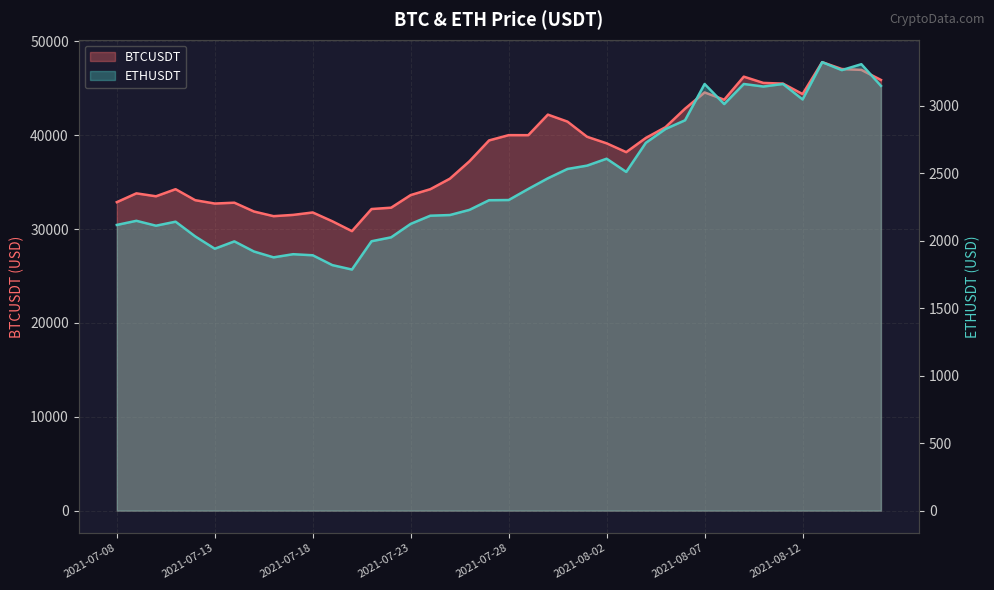

Reading left to right, extract all data points from this chart.

BTCUSDT: 2021-07-08=32875.7	2021-07-09=33815.8	2021-07-10=33502.9	2021-07-11=34259.0	2021-07-12=33086.6	2021-07-13=32729.8	2021-07-14=32820.0	2021-07-15=31880.0	2021-07-16=31383.9	2021-07-17=31520.1	2021-07-18=31778.6	2021-07-19=30839.7	2021-07-20=29790.3	2021-07-21=32144.5	2021-07-22=32287.8	2021-07-23=33634.1	2021-07-24=34258.1	2021-07-25=35381.0	2021-07-26=37237.6	2021-07-27=39457.9	2021-07-28=40019.6	2021-07-29=40016.5	2021-07-30=42206.4	2021-07-31=41461.8	2021-08-01=39845.4	2021-08-02=39147.8	2021-08-03=38207.1	2021-08-04=39723.2	2021-08-05=40862.5	2021-08-06=42836.9	2021-08-07=44572.5	2021-08-08=43794.4	2021-08-09=46253.4	2021-08-10=45585.0	2021-08-11=45511.0	2021-08-12=44399.0	2021-08-13=47800.0	2021-08-14=47068.5	2021-08-15=46973.8	2021-08-16=45901.3
ETHUSDT: 2021-07-08=2116.3	2021-07-09=2147.0	2021-07-10=2110.7	2021-07-11=2140.4	2021-07-12=2031.6	2021-07-13=1940.2	2021-07-14=1994.6	2021-07-15=1919.5	2021-07-16=1876.3	2021-07-17=1899.6	2021-07-18=1891.6	2021-07-19=1818.7	2021-07-20=1786.0	2021-07-21=1995.5	2021-07-22=2024.6	2021-07-23=2124.2	2021-07-24=2184.8	2021-07-25=2189.8	2021-07-26=2228.1	2021-07-27=2299.5	2021-07-28=2300.9	2021-07-29=2382.9	2021-07-30=2461.8	2021-07-31=2531.1	2021-08-01=2555.7	2021-08-02=2606.9	2021-08-03=2509.0	2021-08-04=2724.8	2021-08-05=2827.0	2021-08-06=2891.6	2021-08-07=3160.3	2021-08-08=3011.8	2021-08-09=3160.5	2021-08-10=3141.7	2021-08-11=3160.5	2021-08-12=3046.0	2021-08-13=3322.3	2021-08-14=3263.2	2021-08-15=3307.1	2021-08-16=3146.5